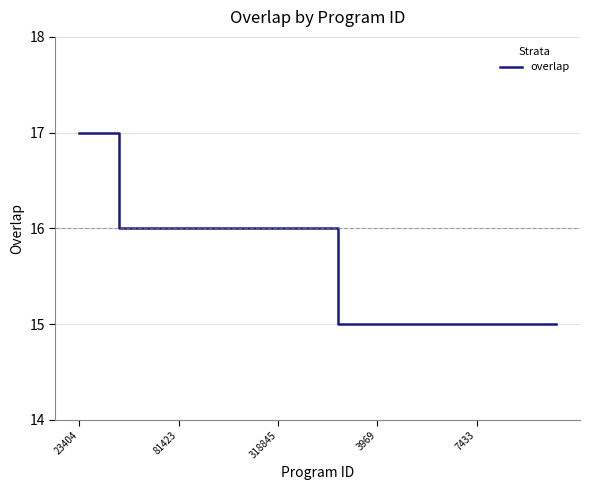

What is the smallest value displayed?

15